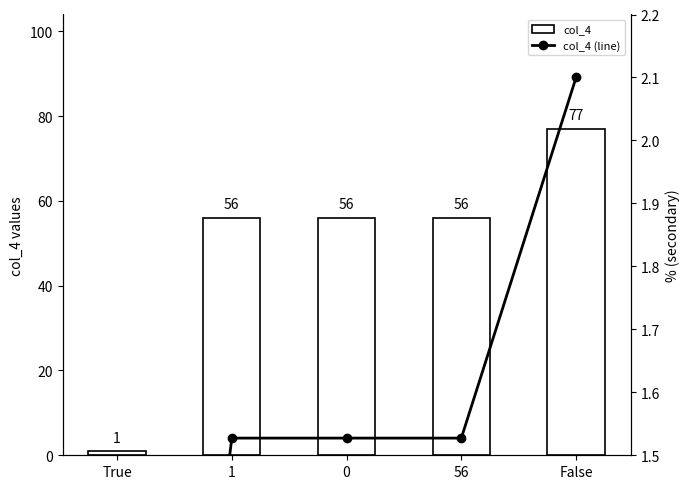

What are all the series names shown in the legend?

col_4, col_4 (line)